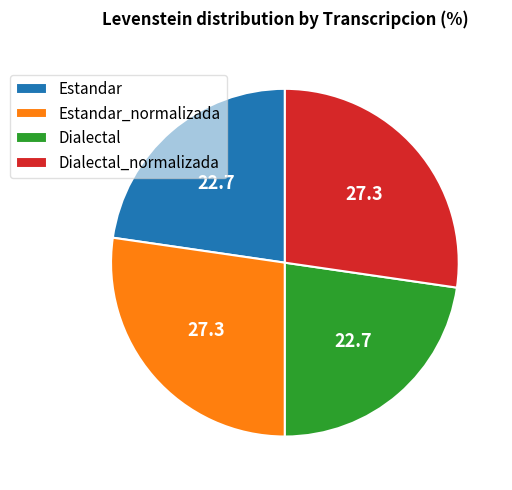

Is there any slice that represents more than half of the pie?

No